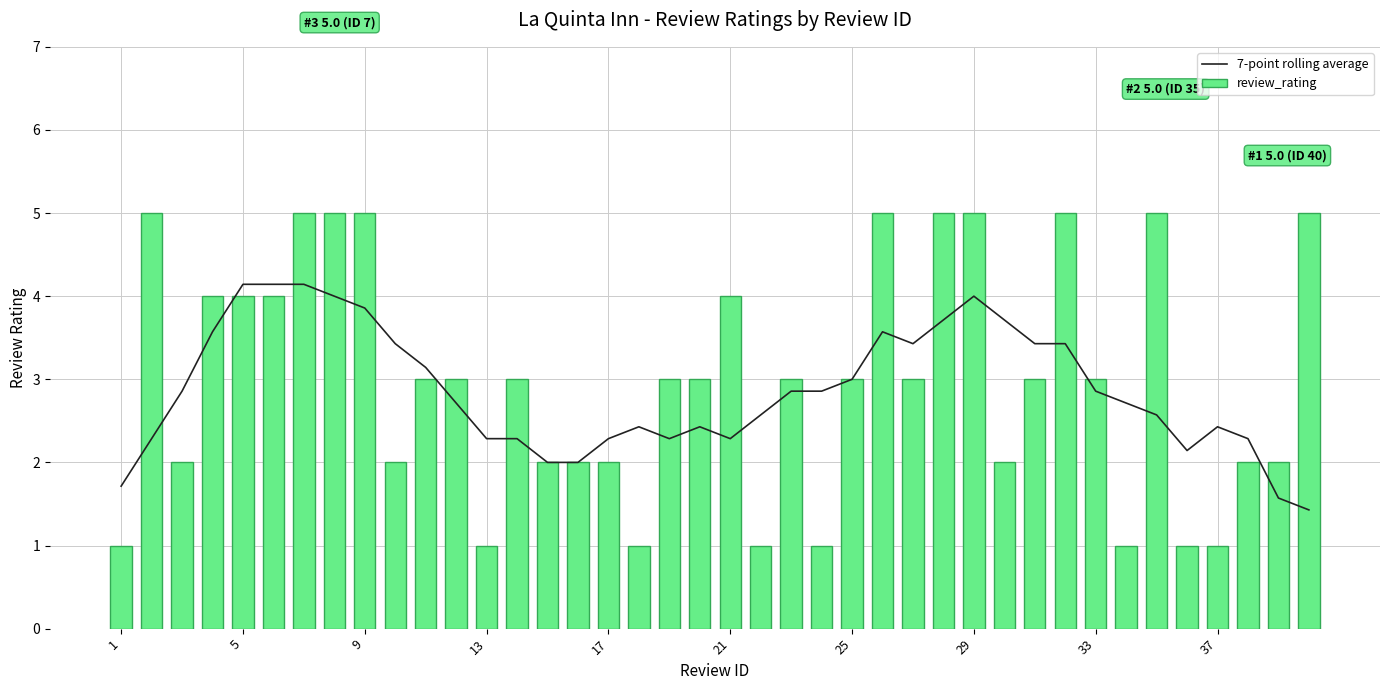

What is the difference between the second highest and second lowest values in the 7-point rolling average series?

2.6